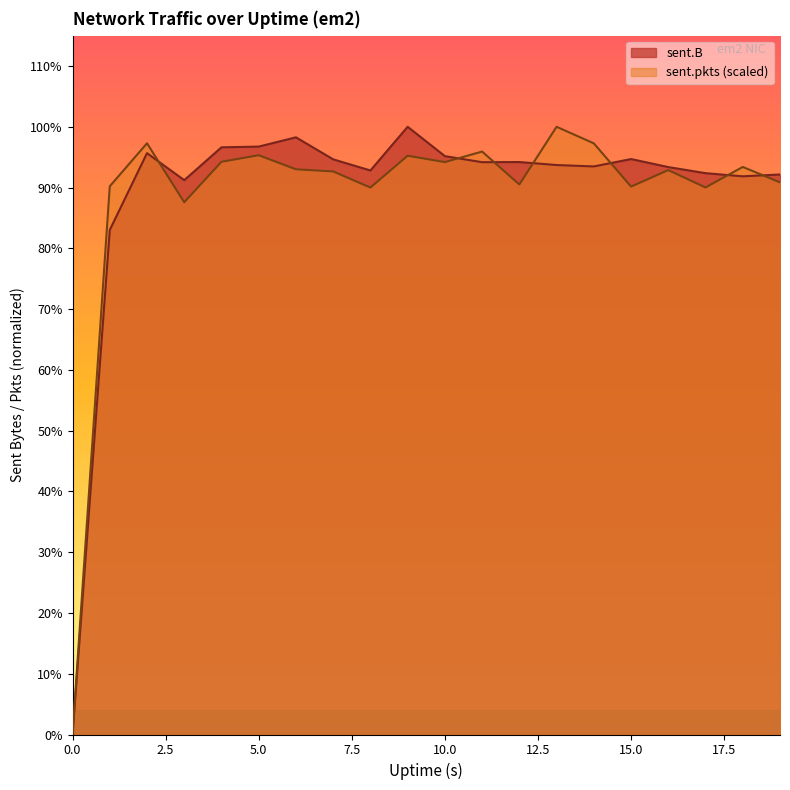

What are all the series names shown in the legend?

sent.B, sent.pkts (scaled)